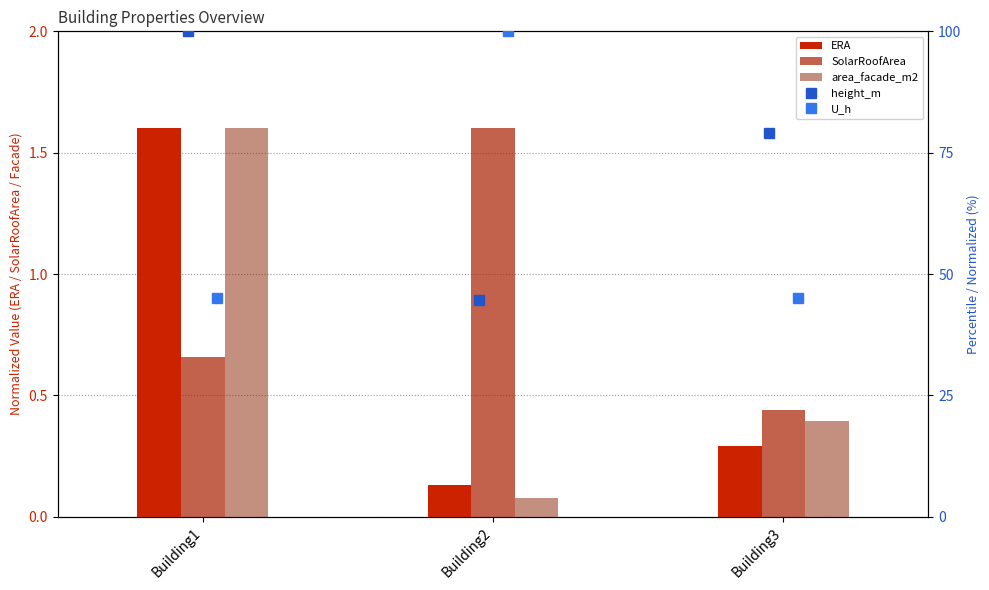

At which category is the sum across all series the highest?

Building1